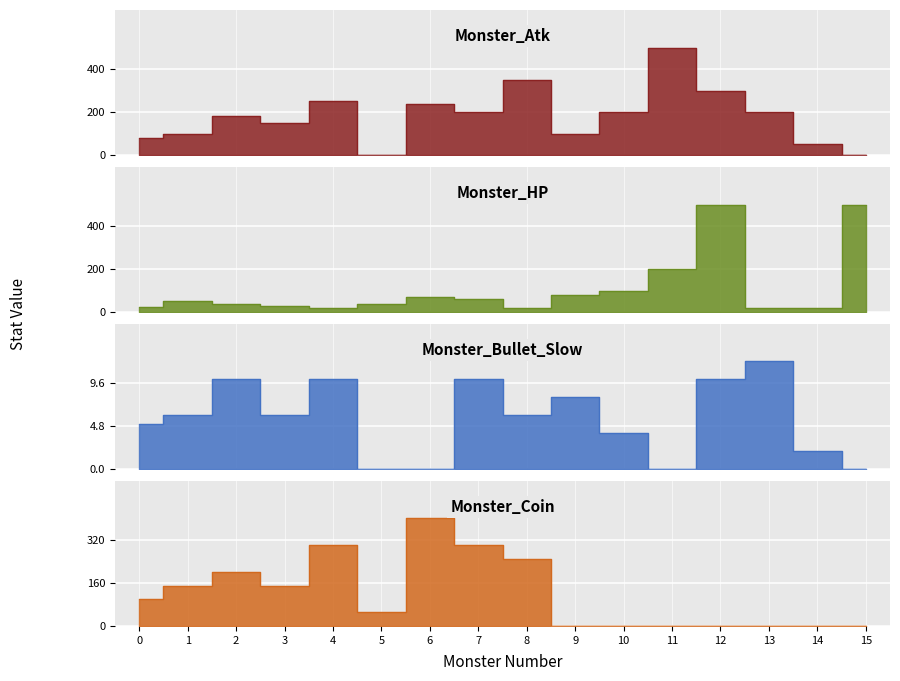

Where is the first local maximum for Monster_Coin?

2